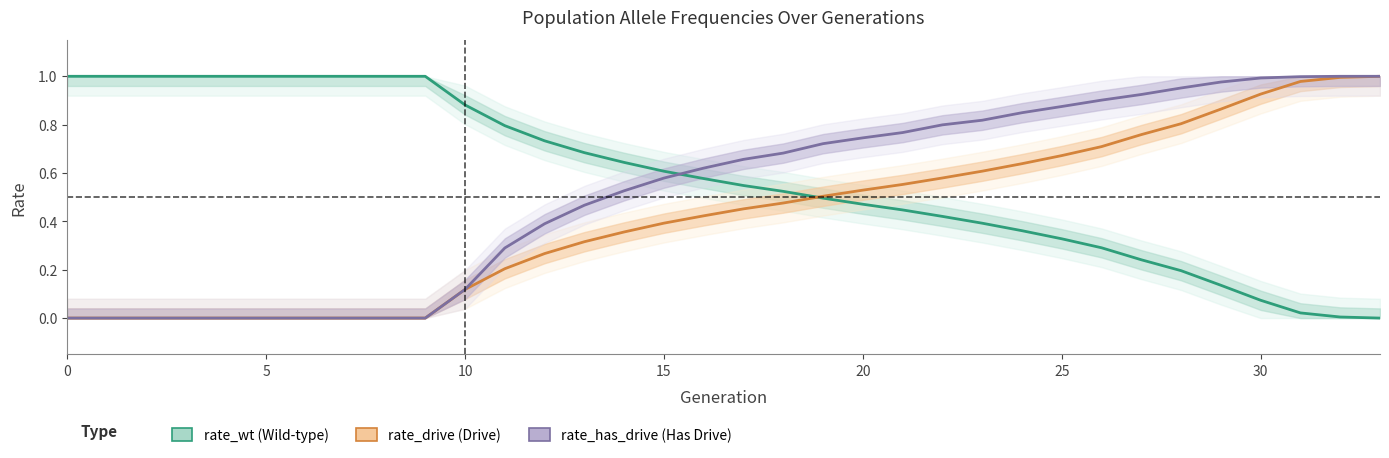

How many lines are shown in the chart?

3